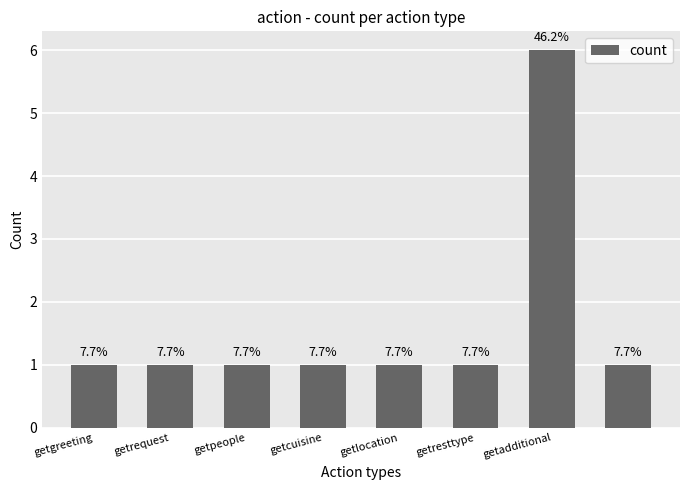

What is the value of the 3rd bar from the left?

1